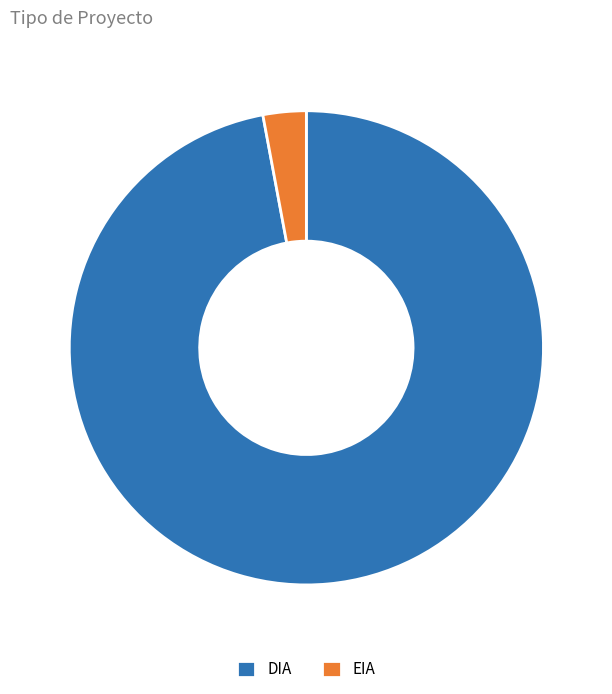

Count the number of slices in the pie.

2